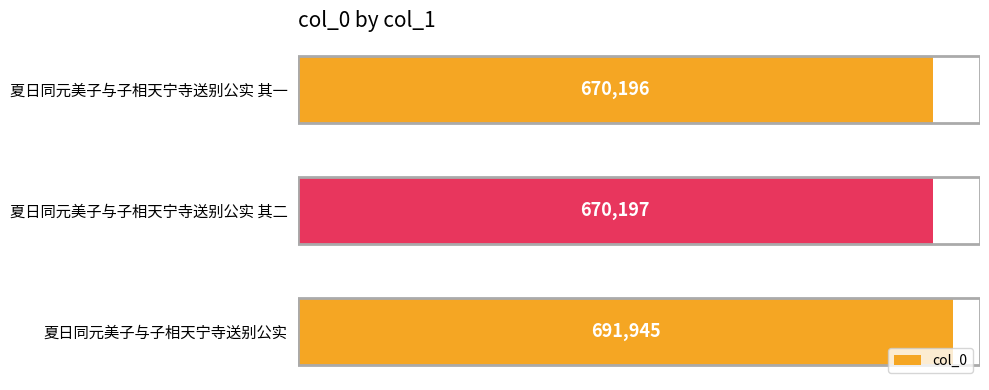

True or false: the data shows 1014343 at 夏日同元美子与子相天宁寺送别公实 其二.

False